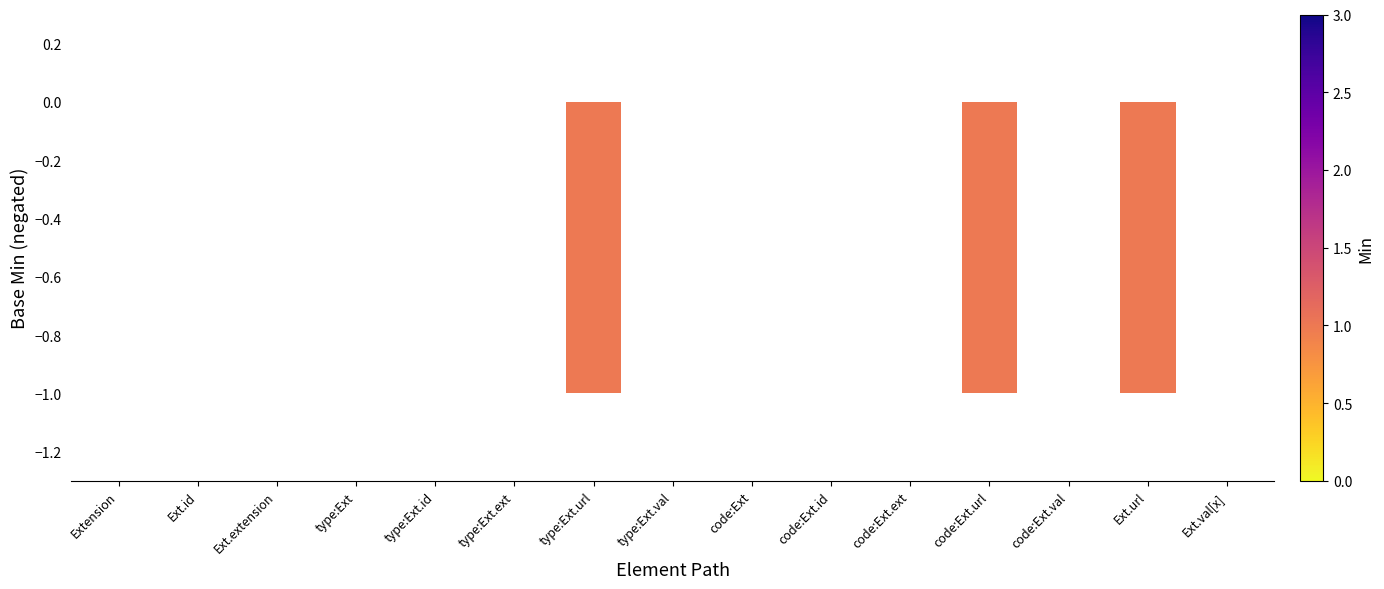

The value at Extension is 0. True or false?

True